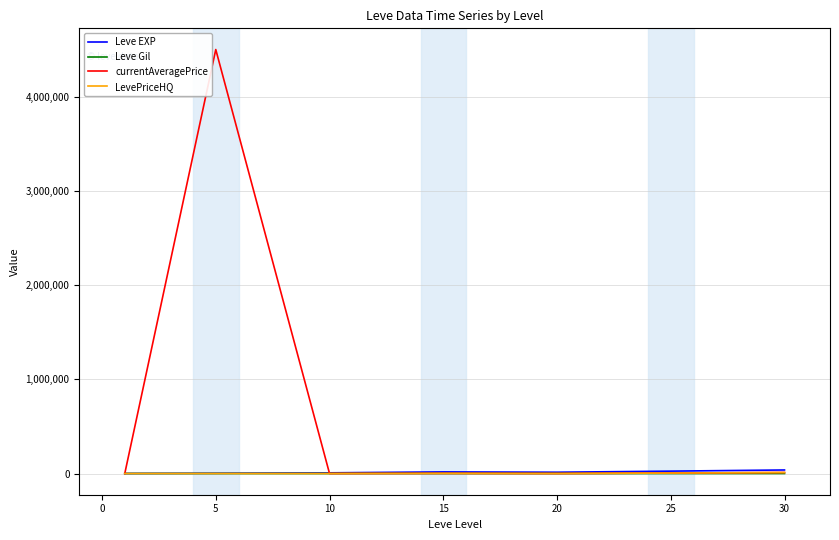

Which series has the largest total across all categories?

currentAveragePrice